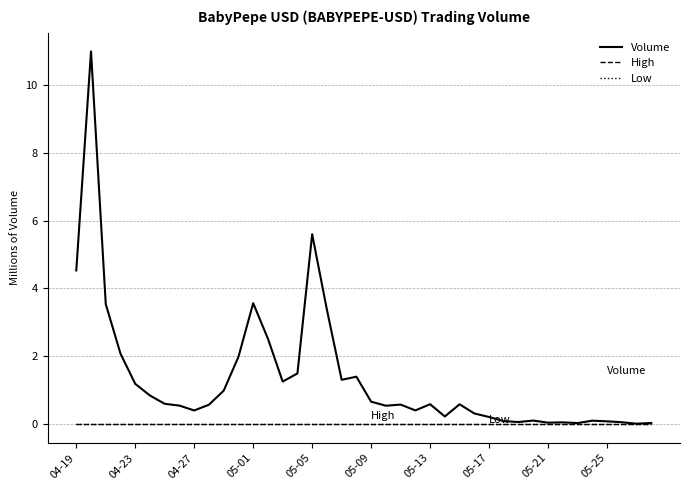

True or false: Low and High intersect in this chart.

False